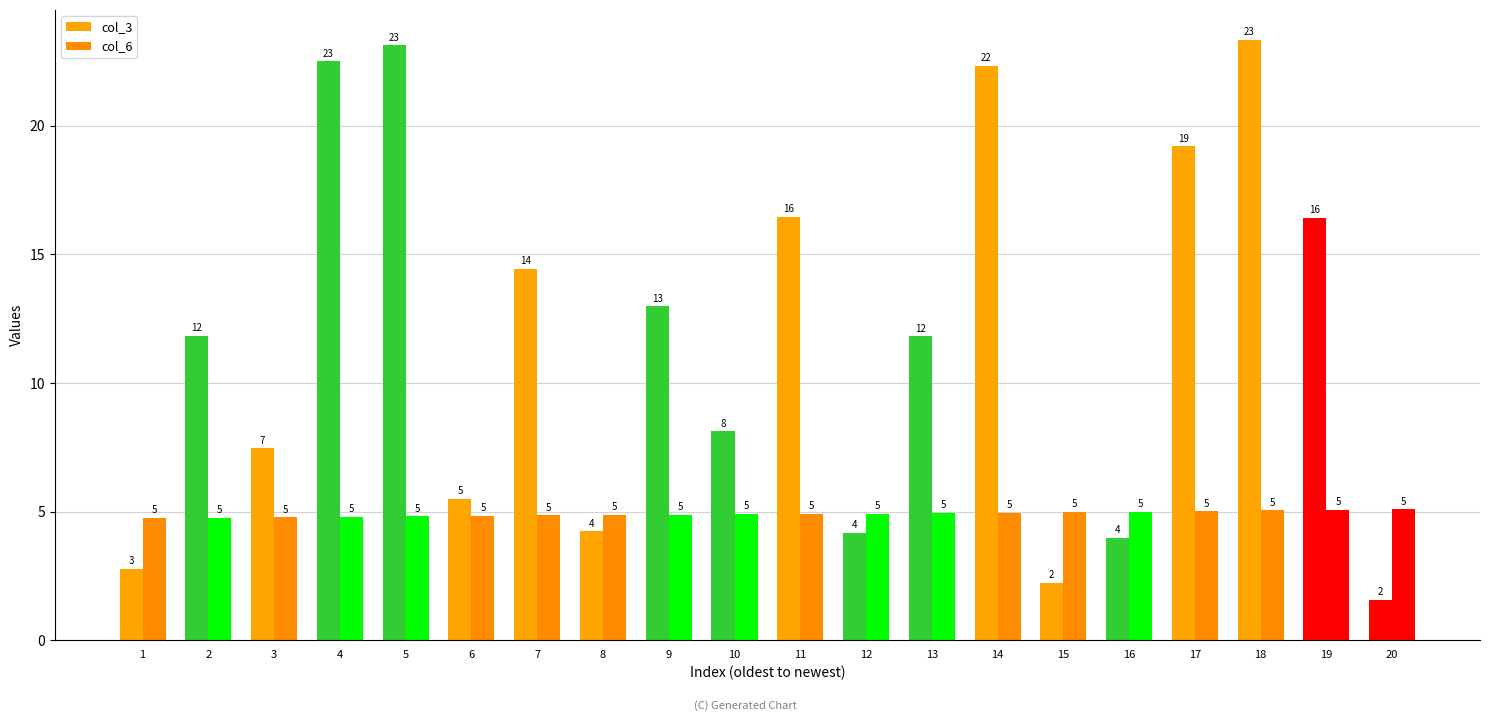

Reading left to right, list all the values displayed in this chart.

col_3: 2.8	11.8	7.5	22.5	23.1	5.5	14.4	4.2	13.0	8.1	16.5	4.2	11.8	22.3	2.2	4.0	19.2	23.3	16.4	1.6
col_6: 4.7	4.8	4.8	4.8	4.8	4.8	4.8	4.9	4.9	4.9	4.9	4.9	4.9	5.0	5.0	5.0	5.0	5.0	5.1	5.1